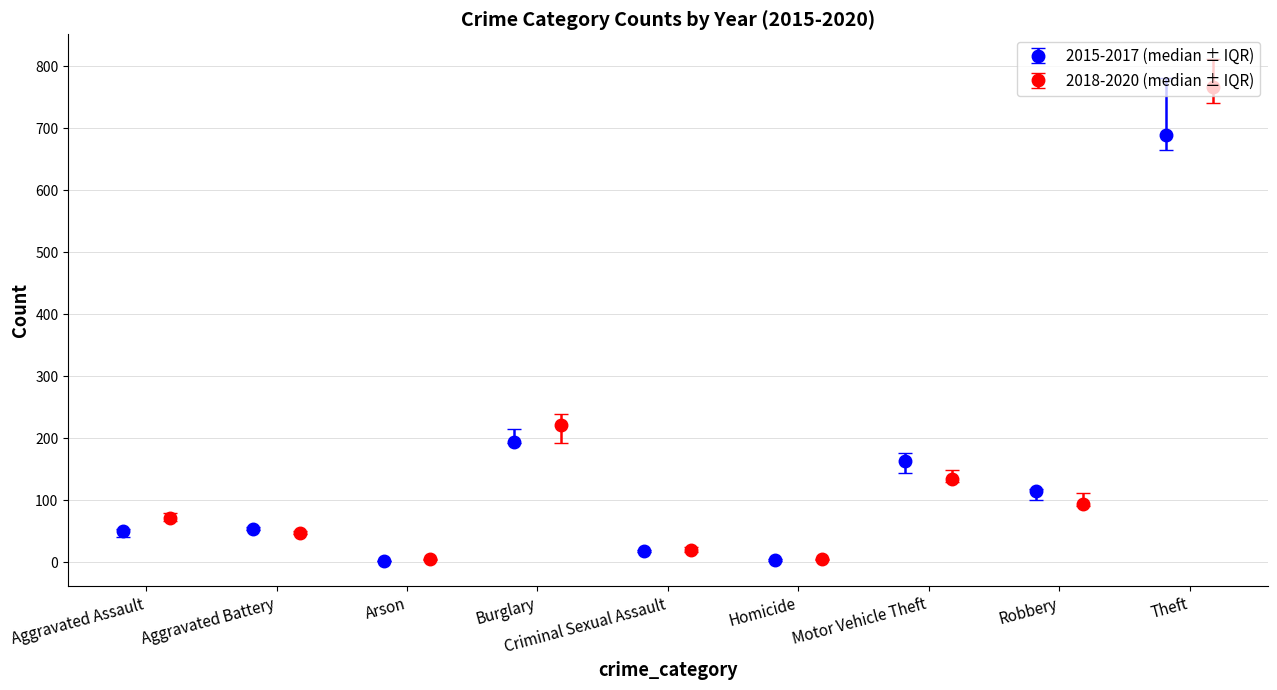

In 2015-2017 (median ± IQR), how many points are lower than both neighbors (excluding endpoints)?

3